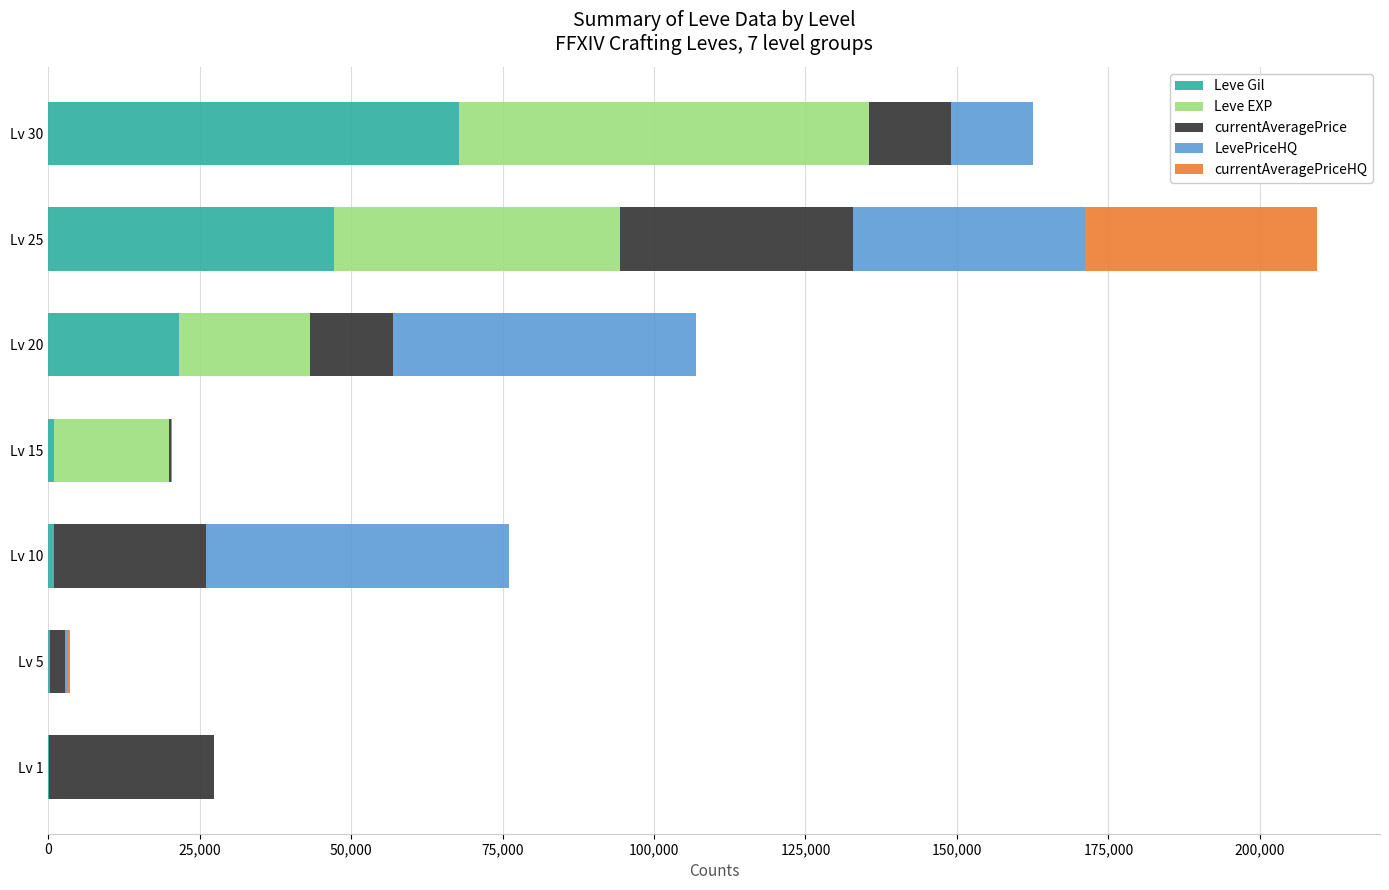

At which category is the sum across all series the highest?

Lv 25